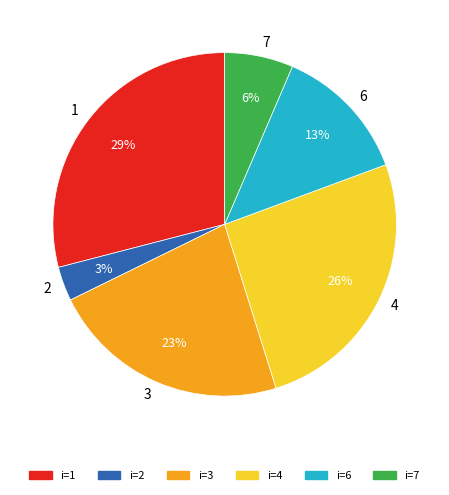

Is it true that 4 is 26% of the pie?

True